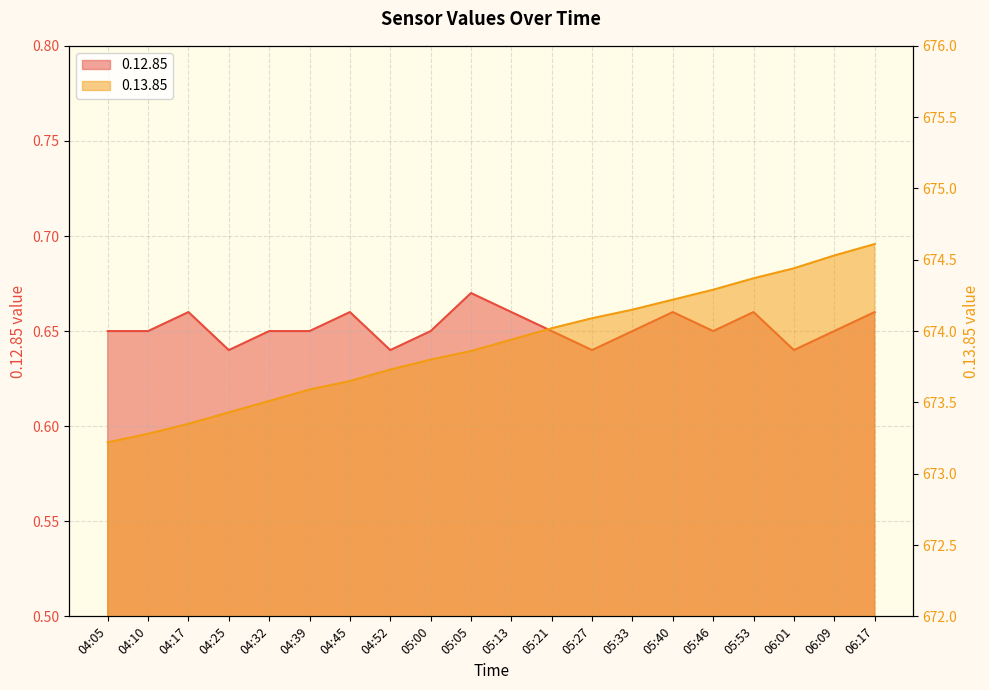

Between 04:05 and 04:25, which series saw the biggest shift?

0.13.85